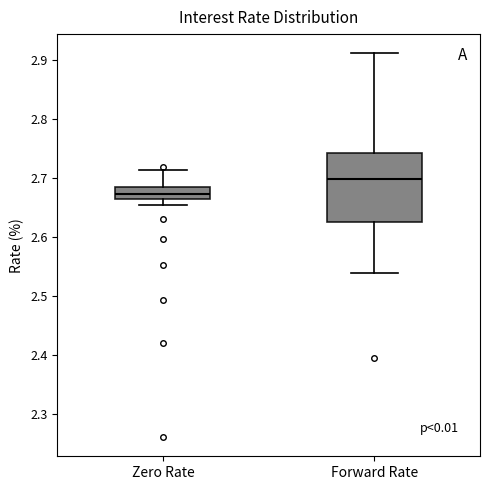

Which box is the tallest, from its lower edge to its upper edge?

Forward Rate